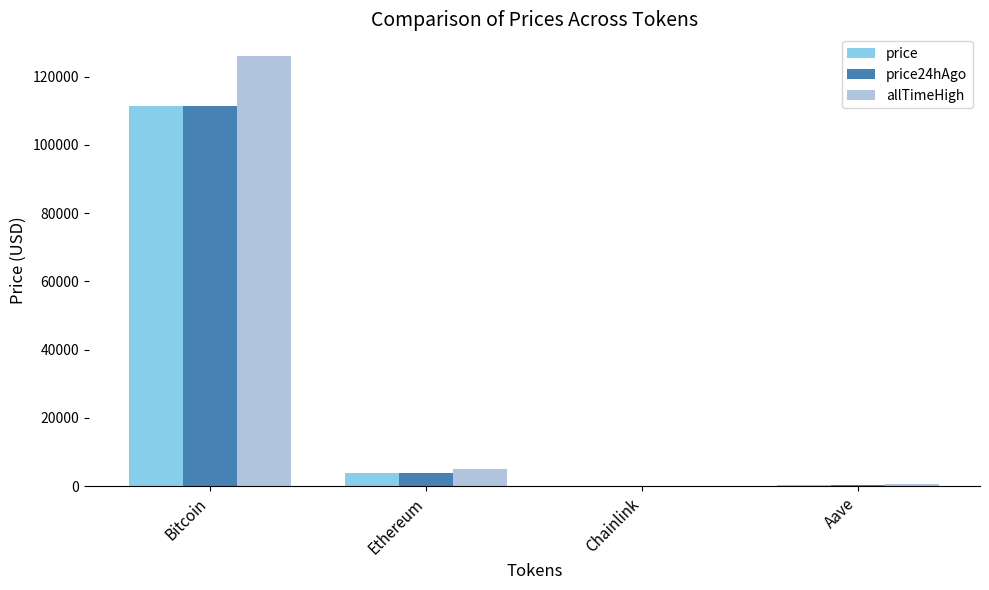

What is the greatest value displayed?

126080.0